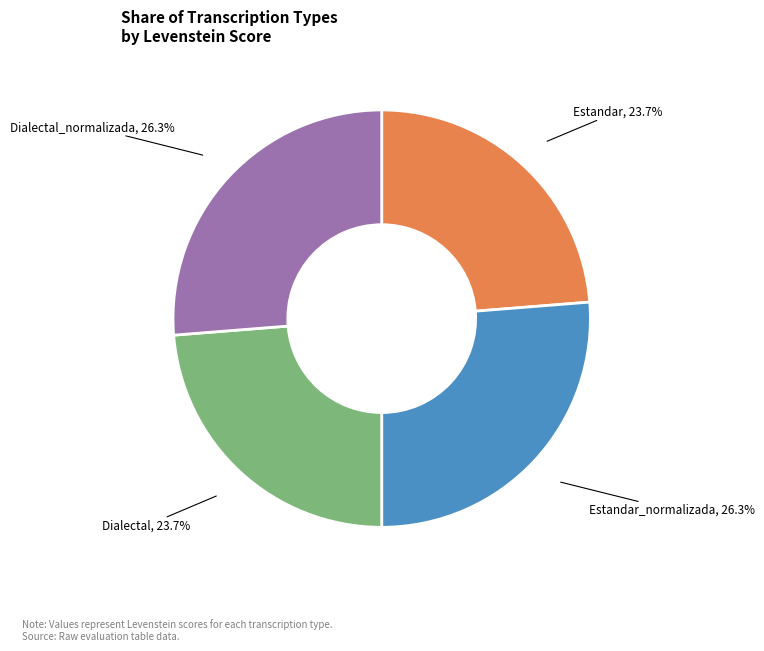

Does any single category account for the majority?

No